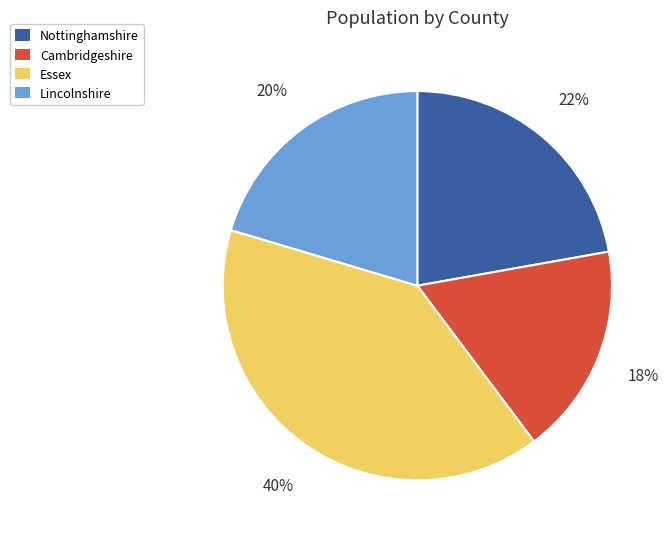

Which slice is the largest?

Essex